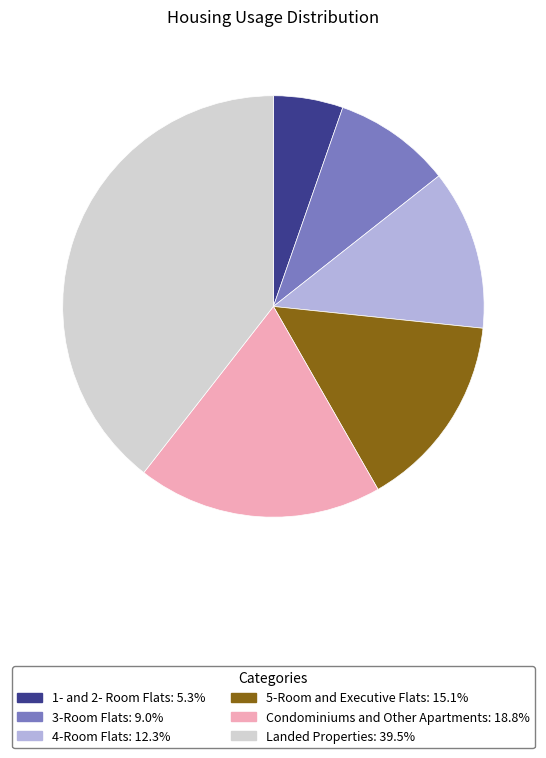

Is there a majority slice in this chart?

No